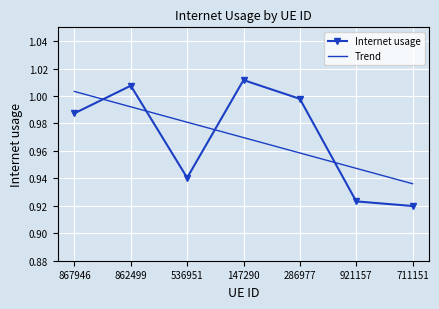

Between which two adjacent categories do Internet usage and Trend first intersect?

867946 and 862499